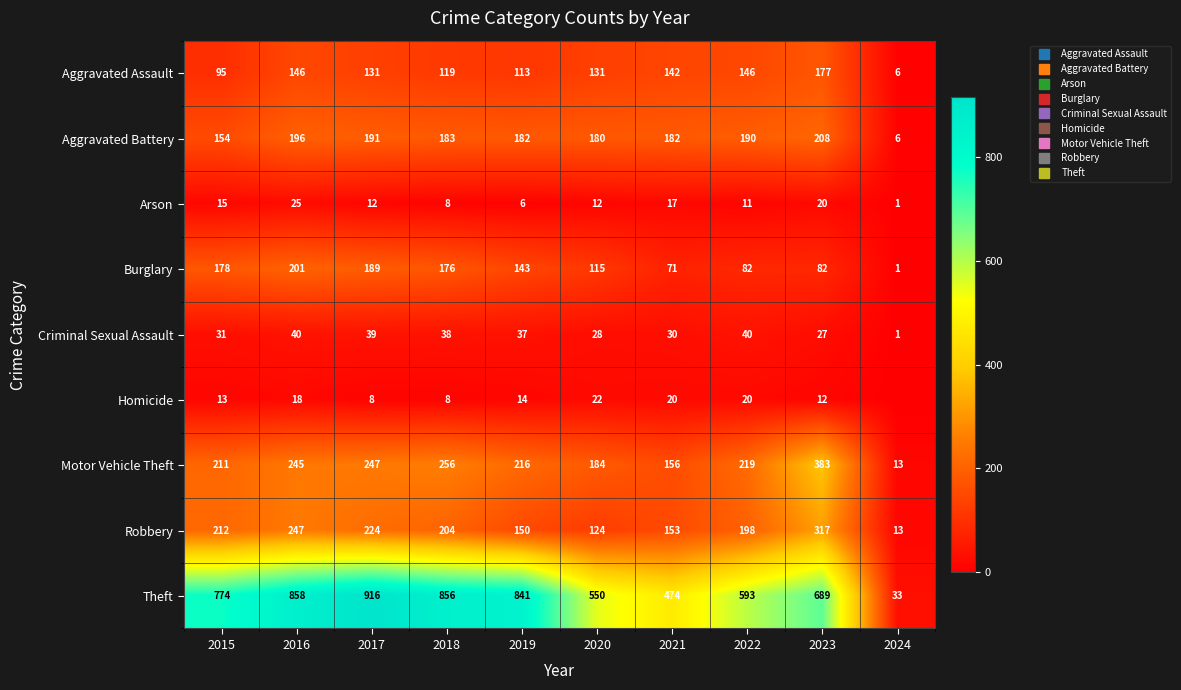

How many categories are shown in the chart?

10